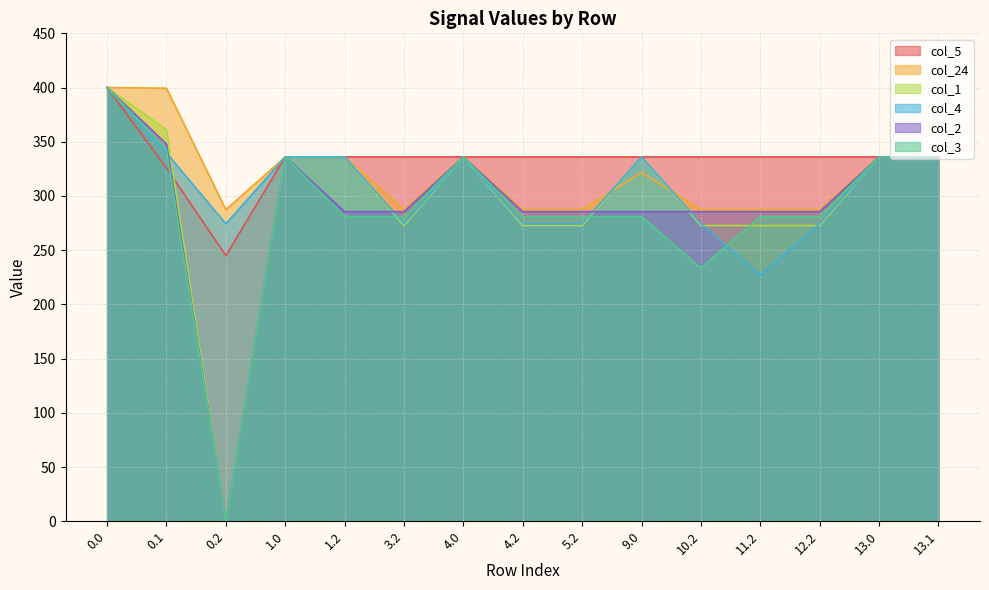

Where is the first local minimum for col_3?

0.2